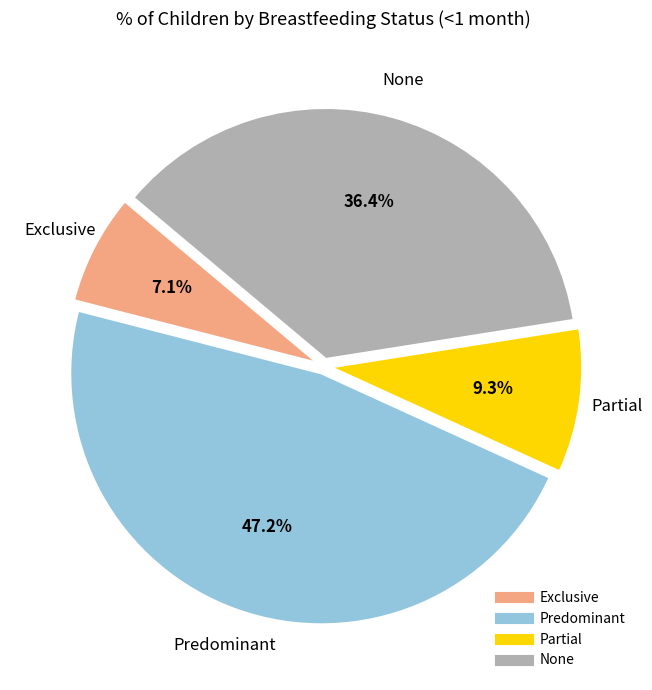

How much of the chart is everything except Partial?

90.7%